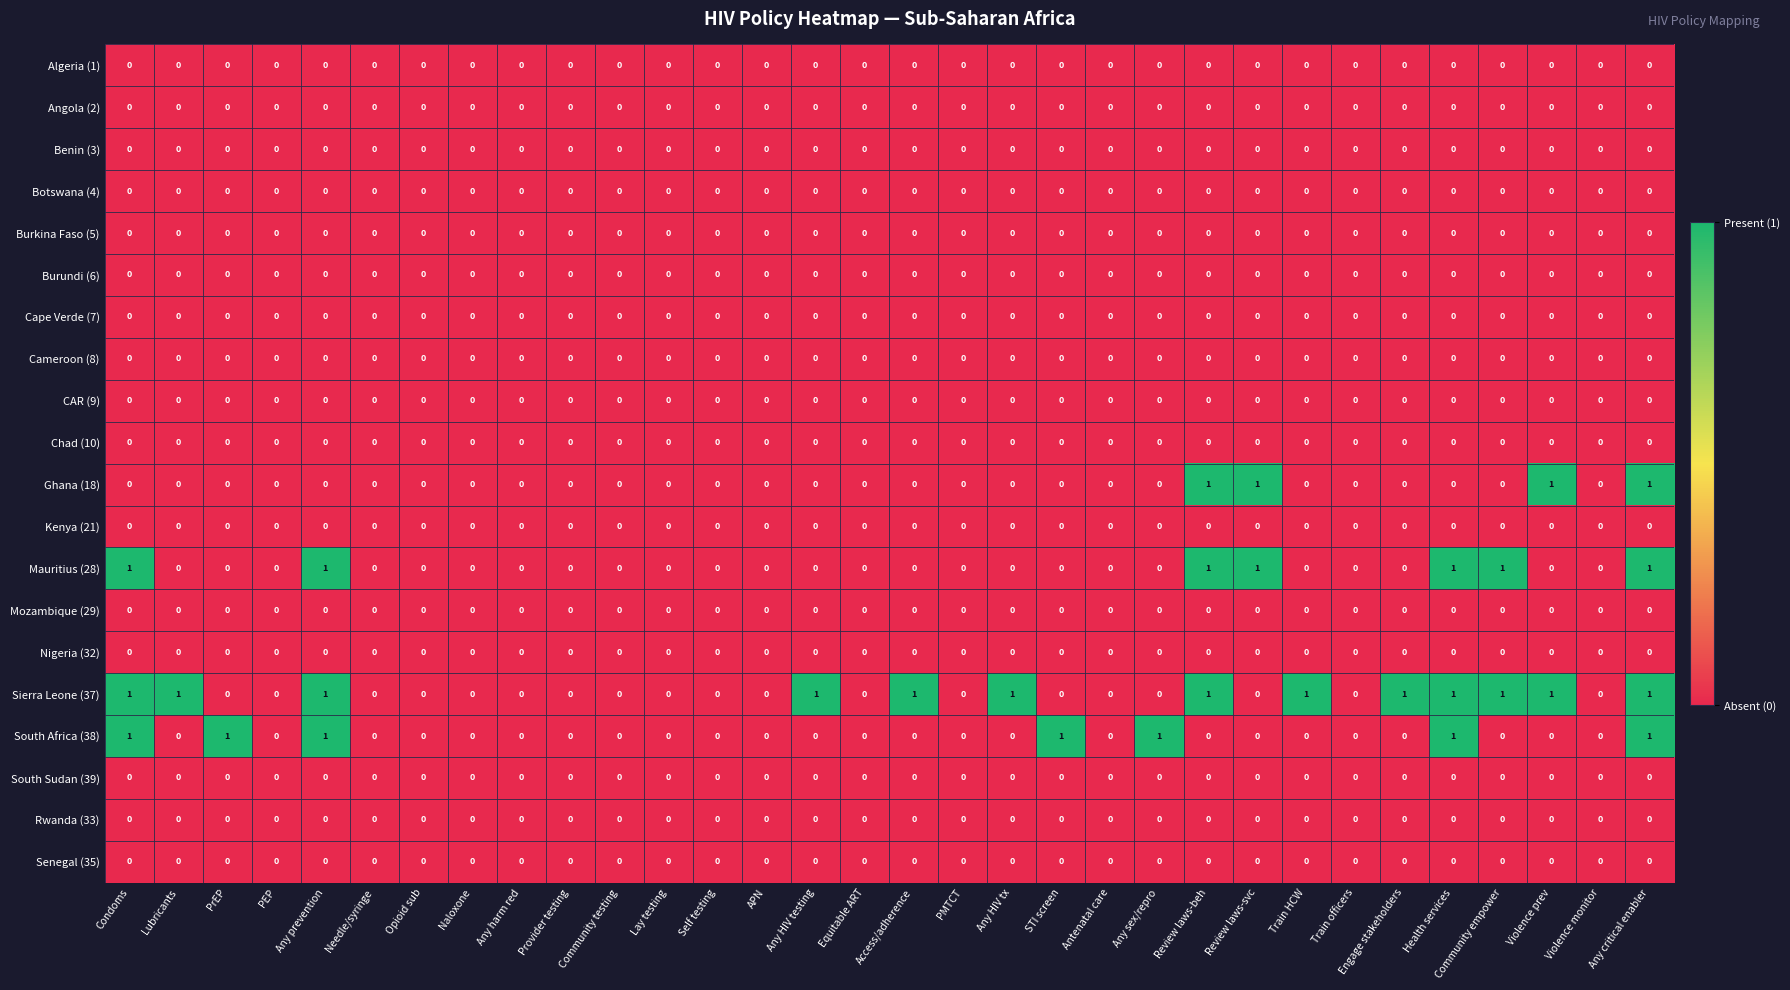

Which series changed the most between Review laws-beh and Review laws-svc?

Sierra Leone (37)